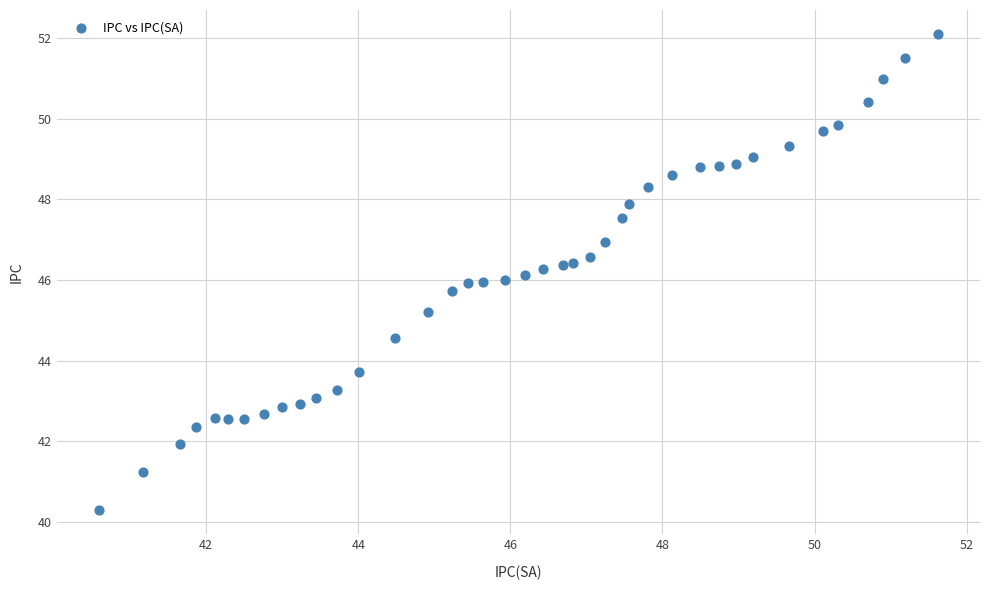

What is the range of X values (max minus min)?

11.0